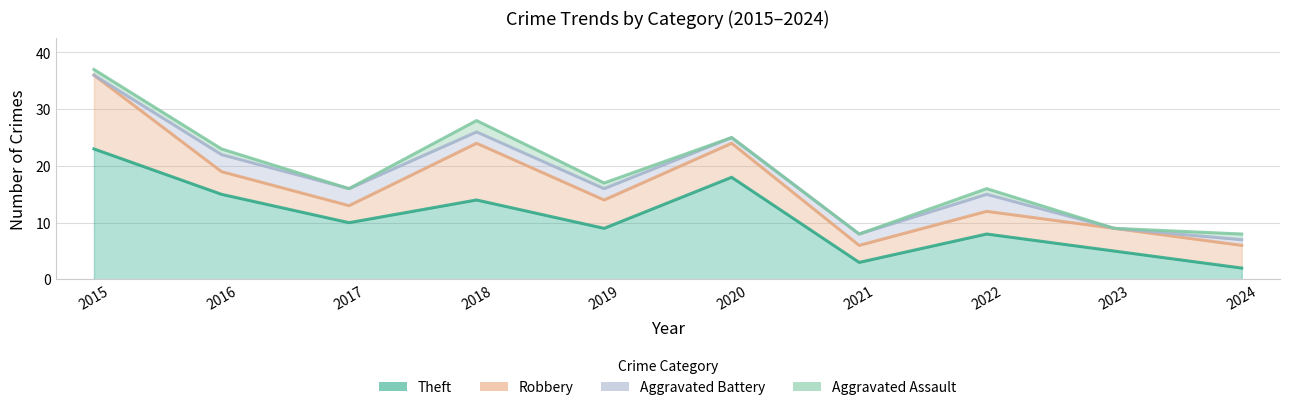

At which label is Theft closest to 12?

2017